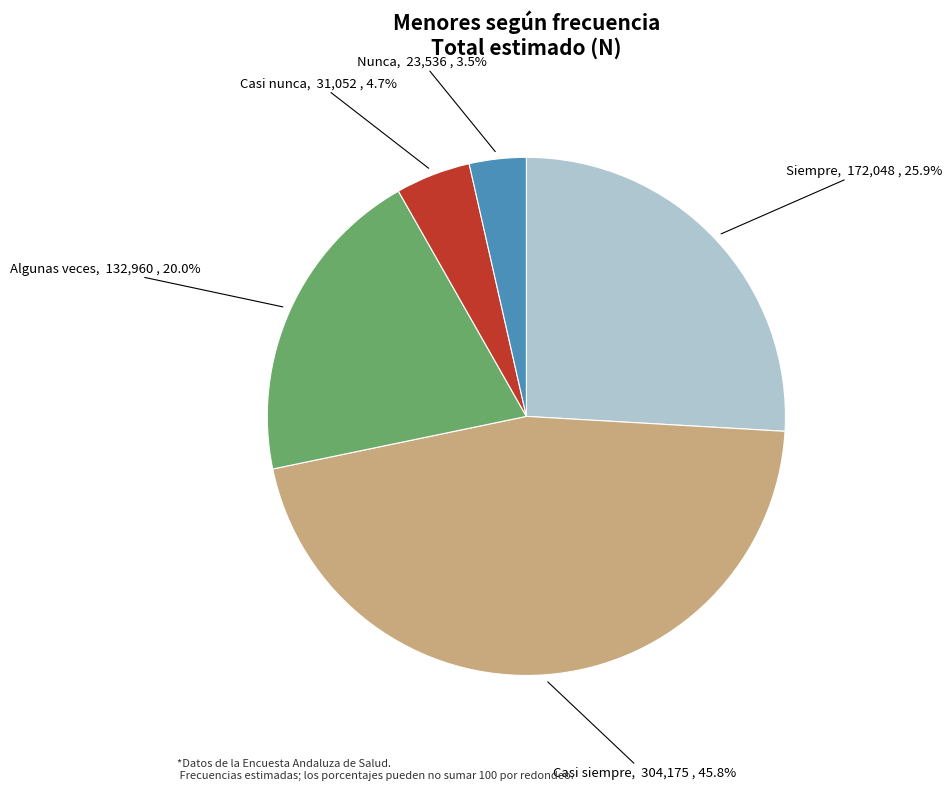

To the nearest percent, what is the difference between the Siempre and Casi nunca slice percentages?

21%